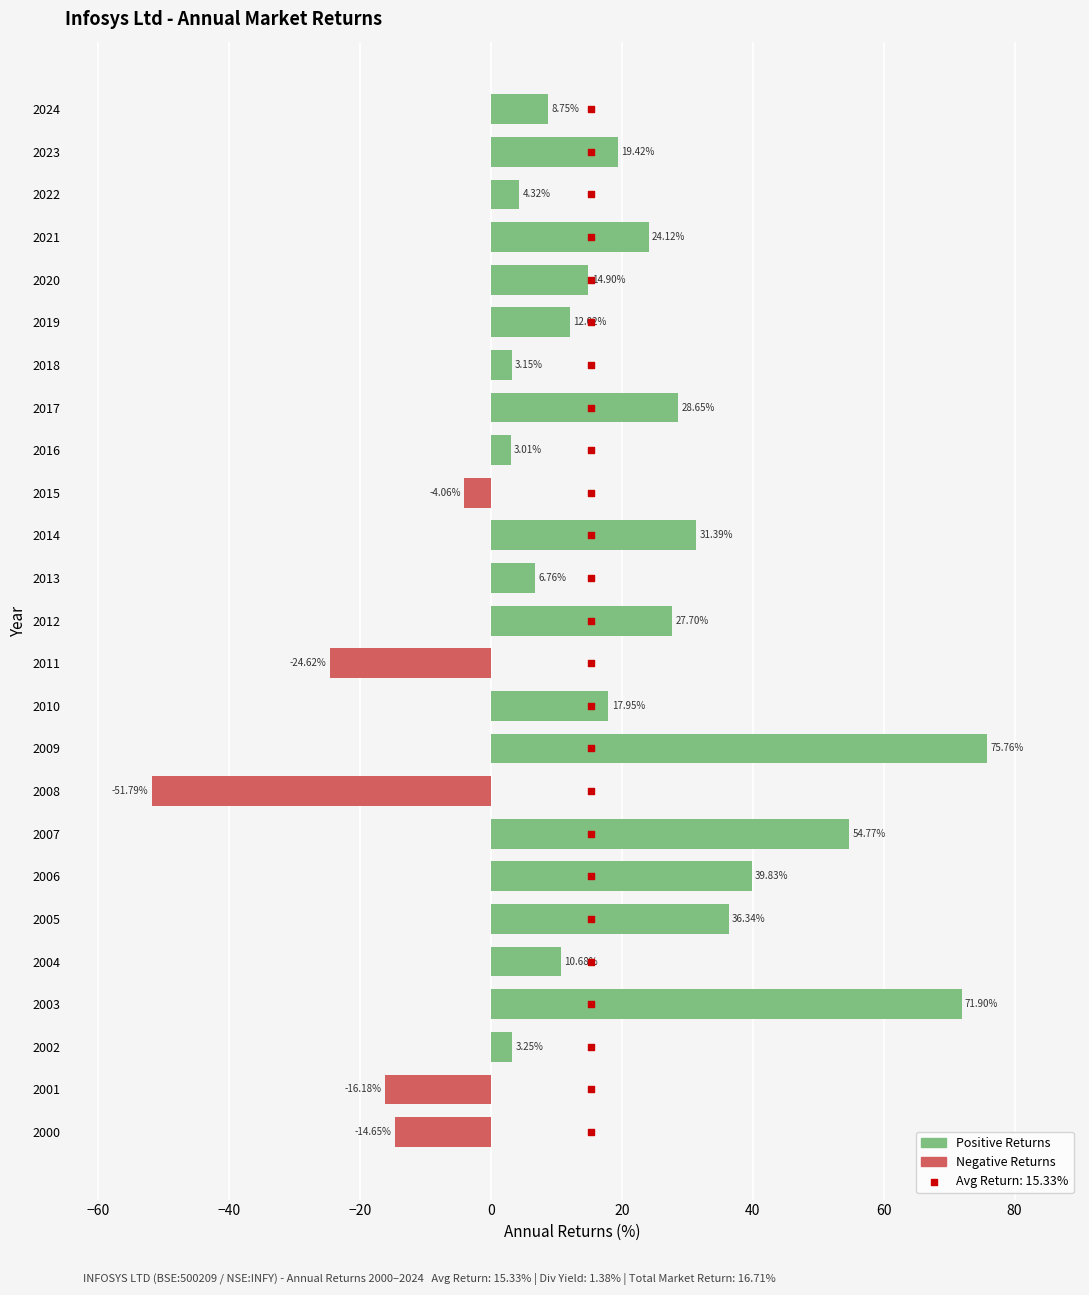

Which series has the widest spread of Y values?

Positive Returns